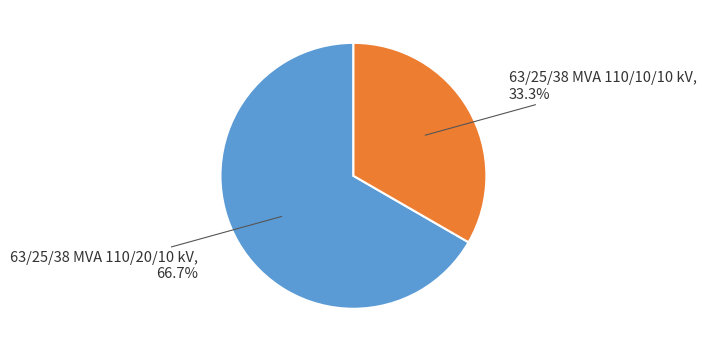

Count the number of slices in the pie.

2